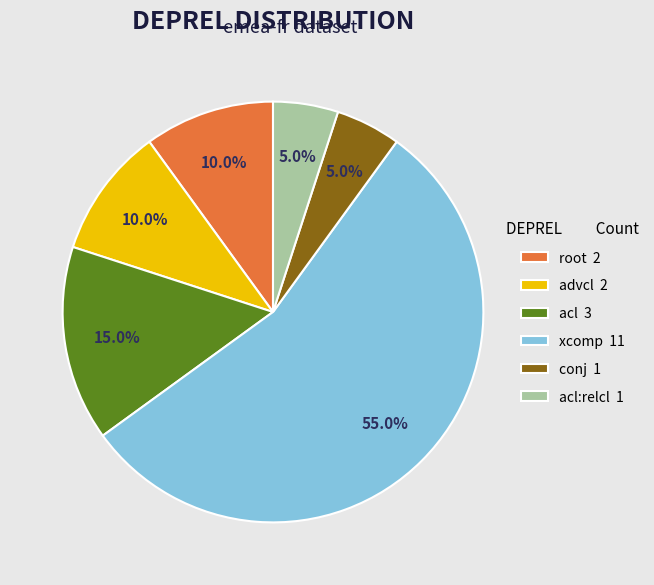

What percentage do xcomp 11 and acl 3 together represent?

70.0%